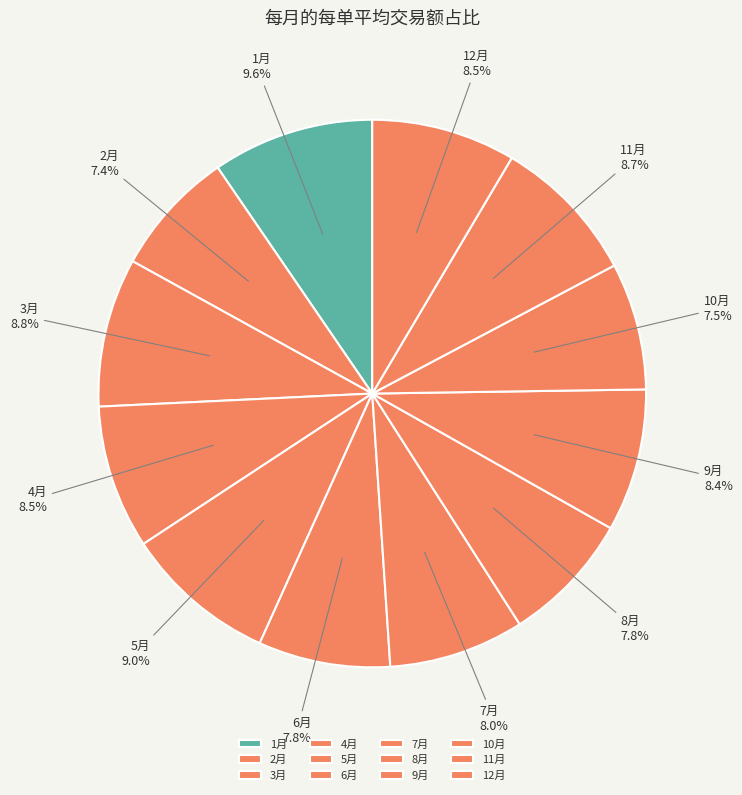

Which slice is the largest?

1月